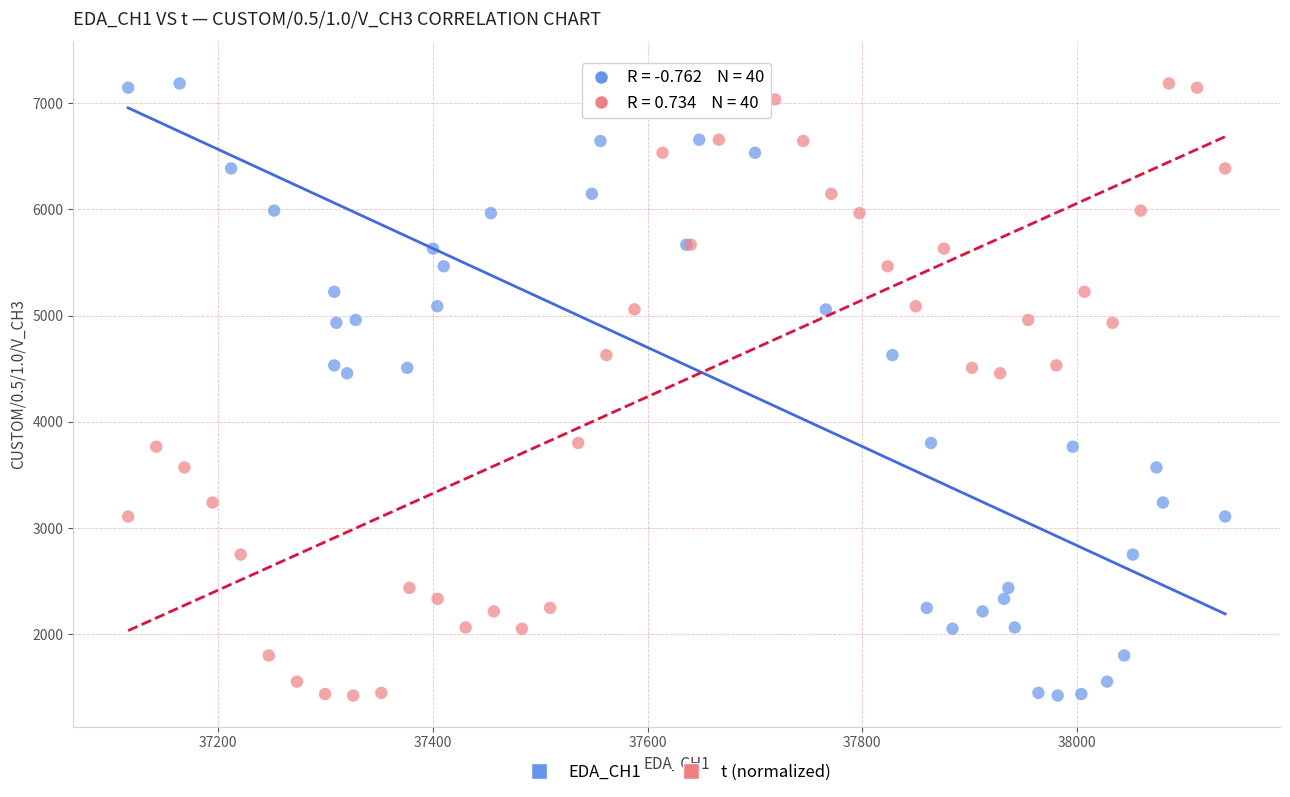

What are all the series names shown in the legend?

EDA_CH1, t (normalized)